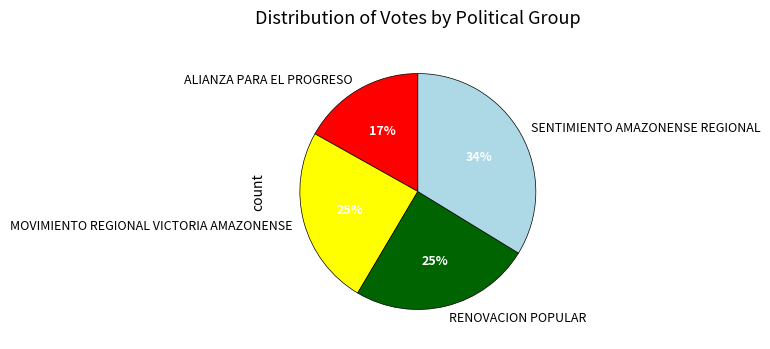

To the nearest percent, what is the difference between the ALIANZA PARA EL PROGRESO and RENOVACION POPULAR slice percentages?

8%